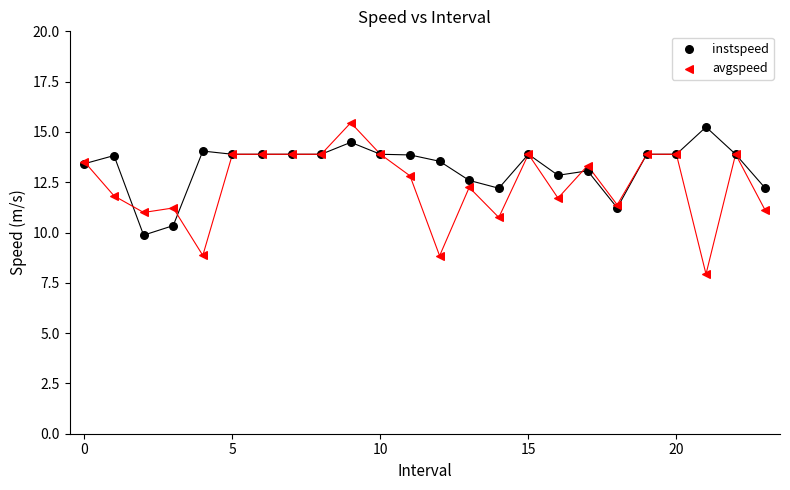

Which series reaches the minimum Y coordinate?

avgspeed